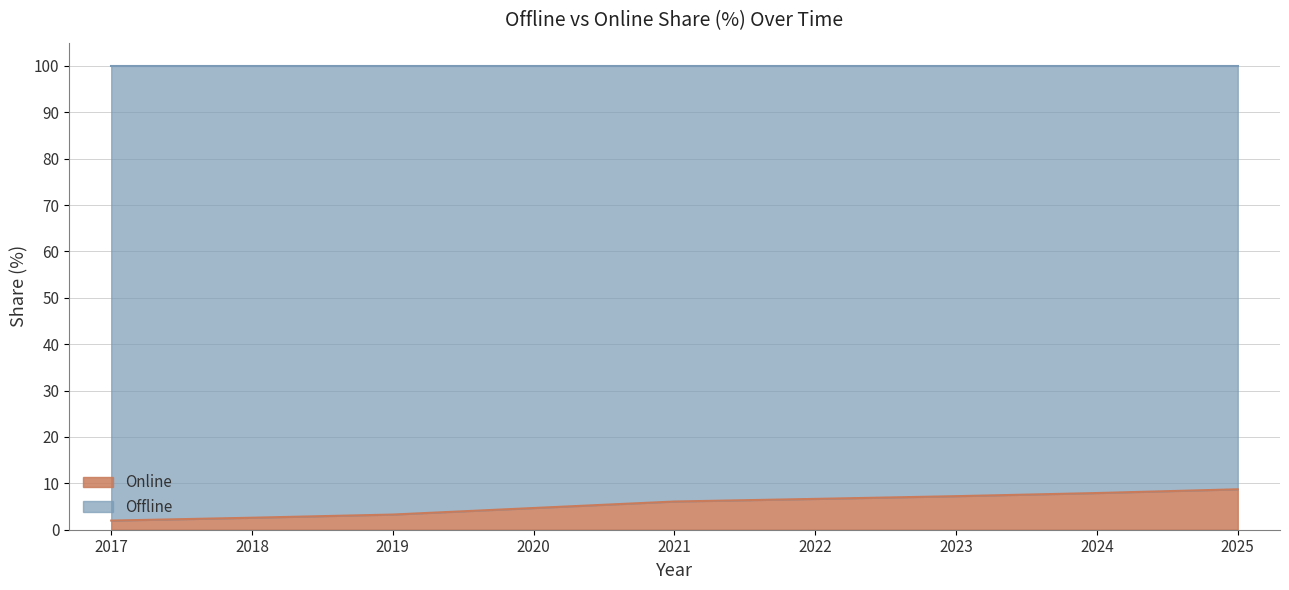

What is the approximate value at 2024?

7.9